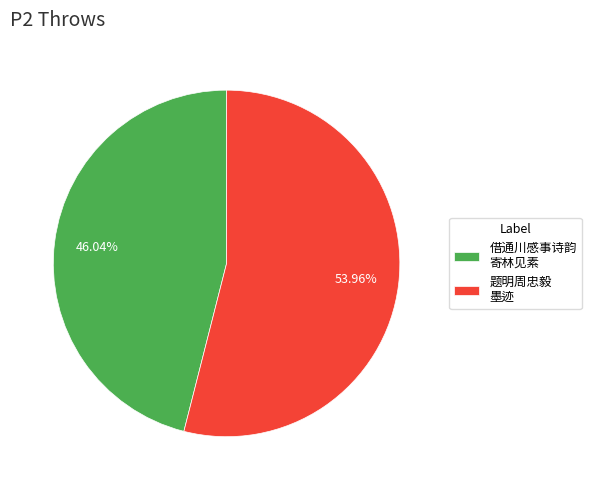

Is the sum of 借通川感事诗韵 寄林见素 and 题明周忠毅 墨迹 greater than half?

Yes